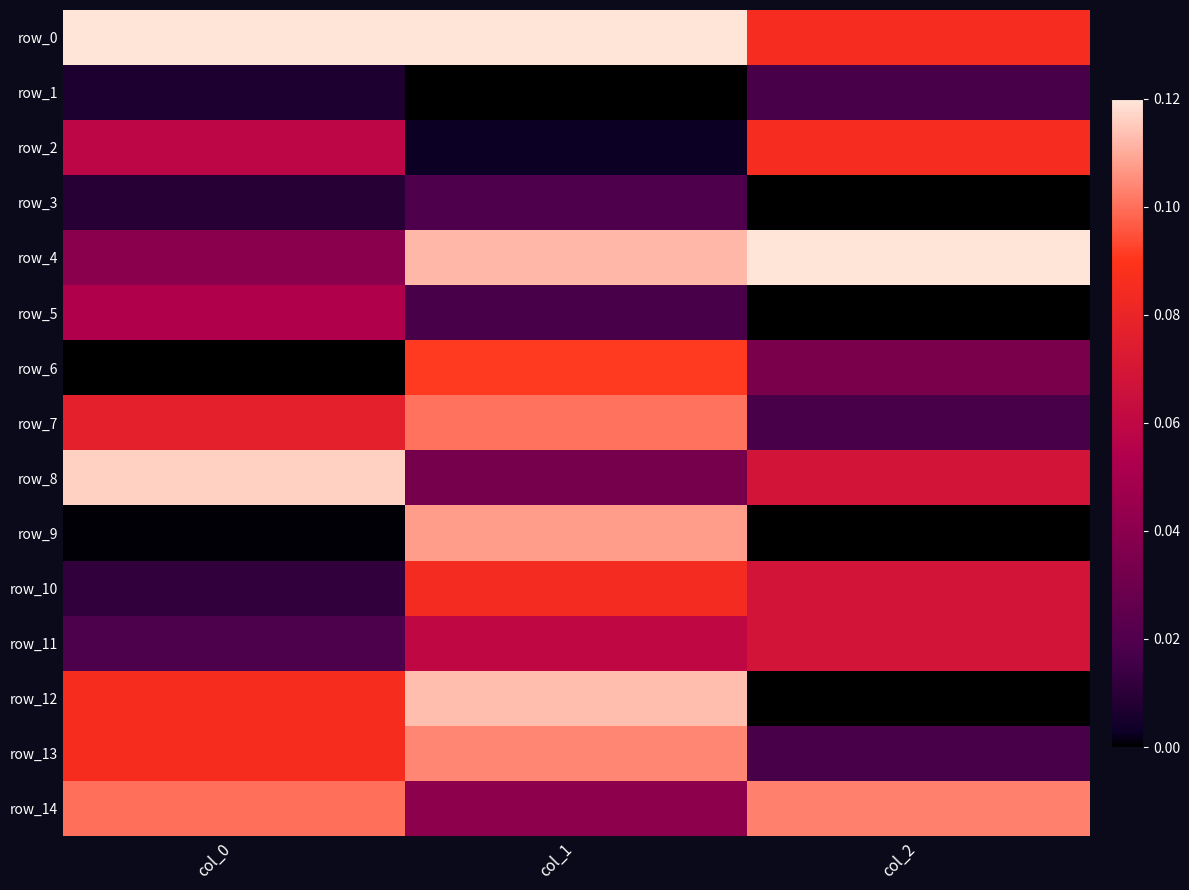

True or false: row_7 has a value of 0.2 at col_1.

False